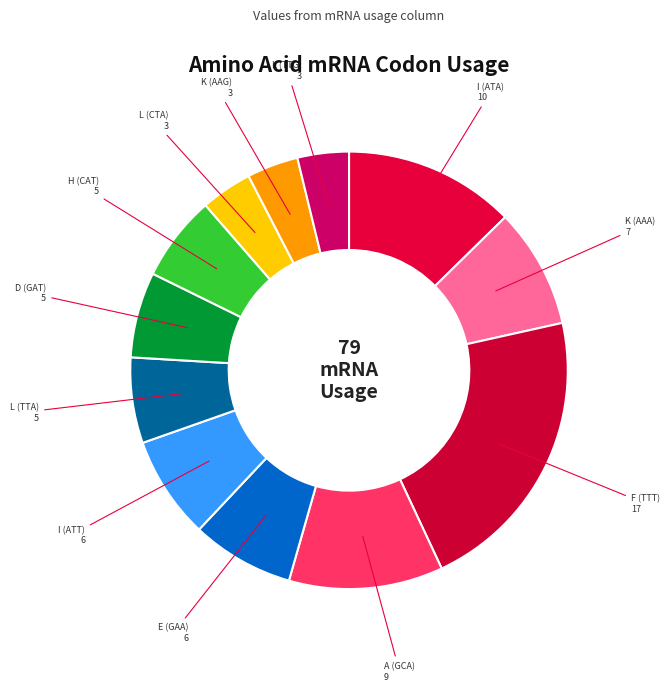

How many segments does this pie chart have?

12